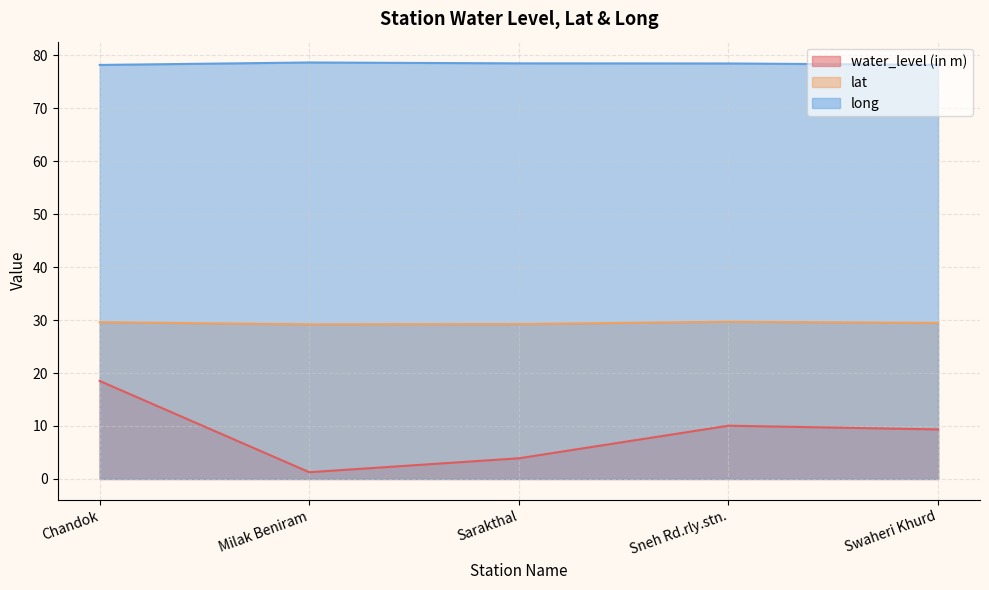

Which series changed the most between Milak Beniram and Swaheri Khurd?

water_level (in m)